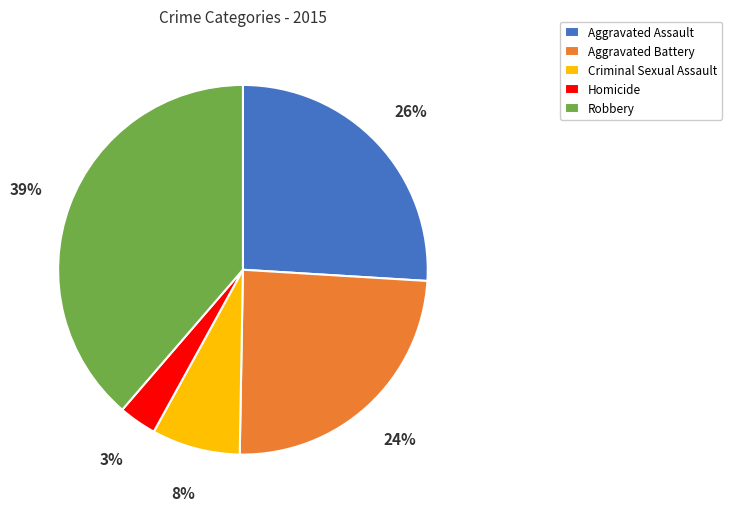

Which slice is the smallest?

Homicide